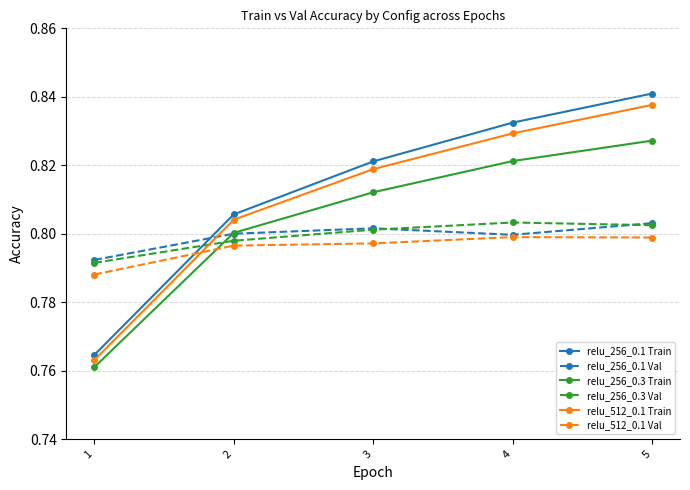

Which series changed the most between 3 and 4?

relu_256_0.1 Train